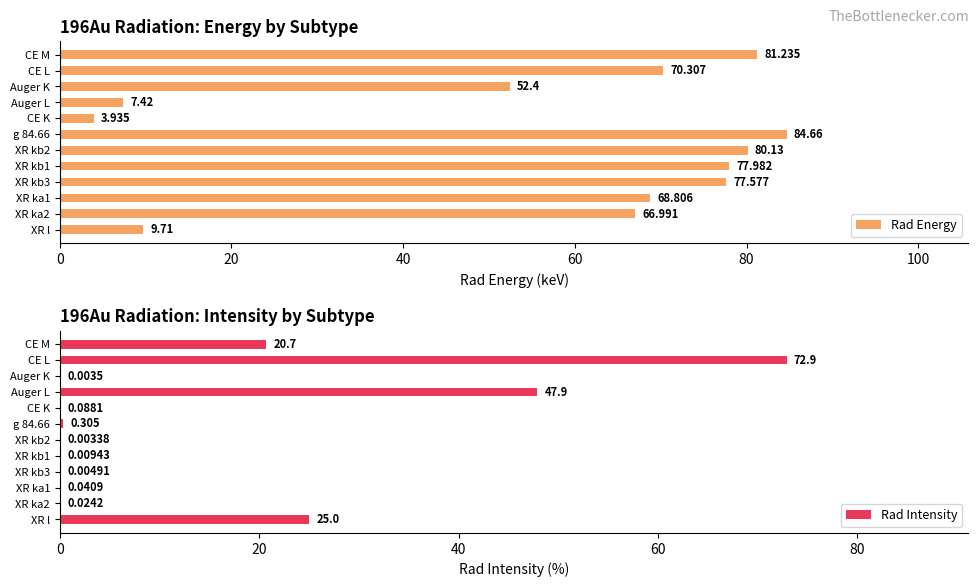

At which label does Rad Energy reach its minimum?

CE K